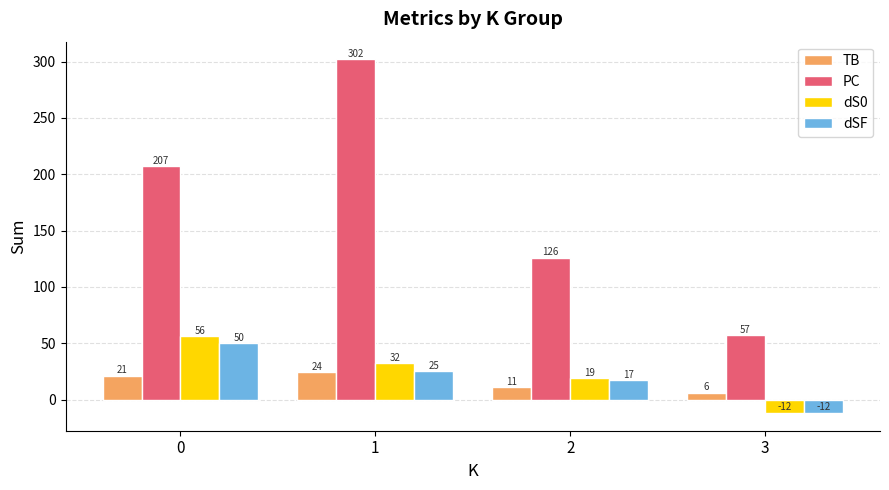

Which series has the largest range (max minus min)?

PC